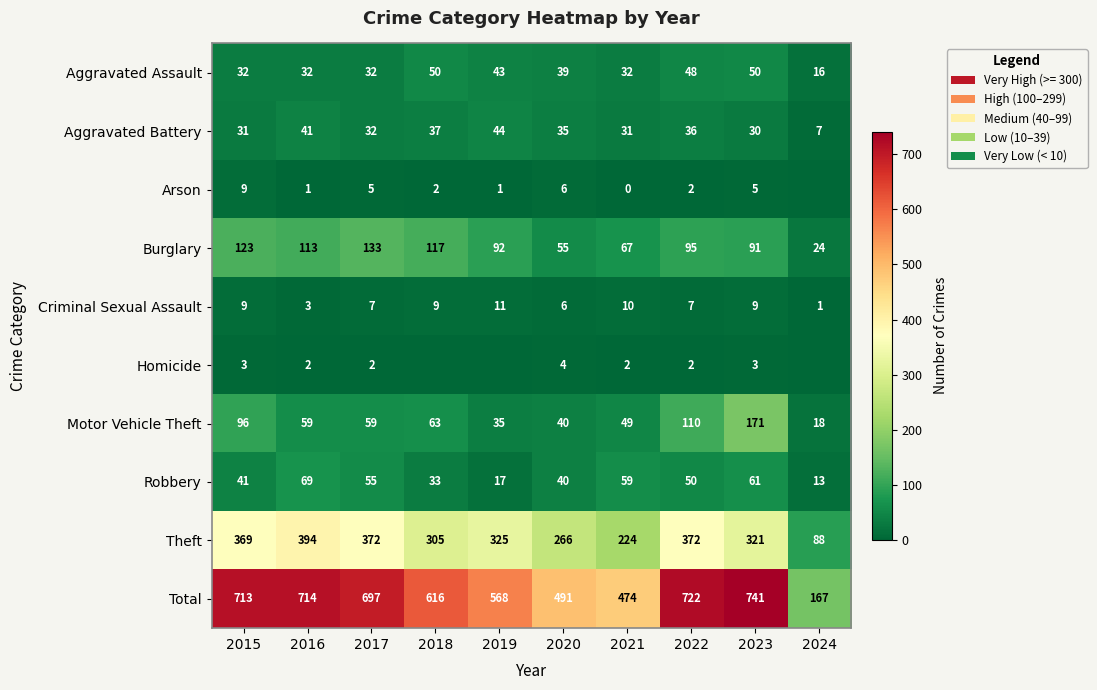

List the labels in order of Burglary value, largest first.

2017, 2015, 2018, 2016, 2022, 2019, 2023, 2021, 2020, 2024